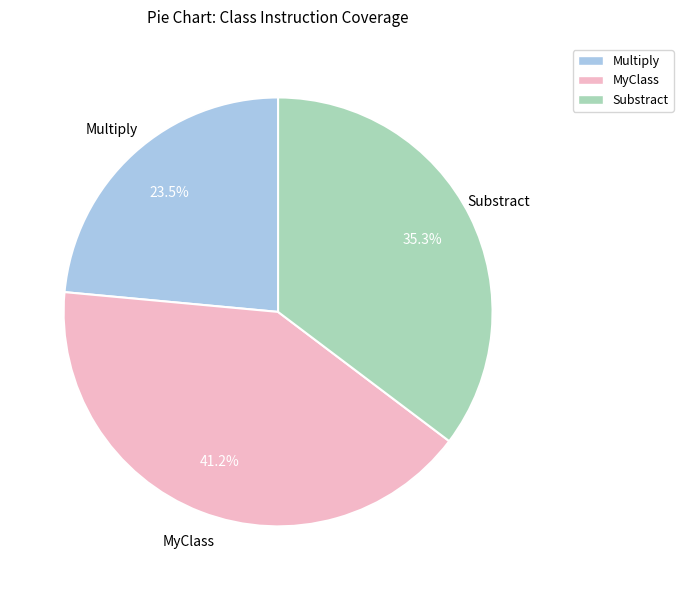

Which category has the smallest portion of the pie?

Multiply